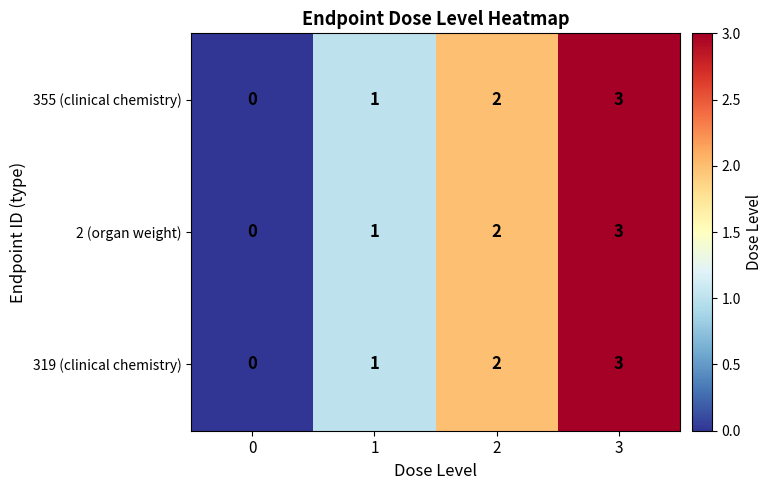

Rank the categories by 2 (organ weight) value from highest to lowest.

3, 2, 1, 0